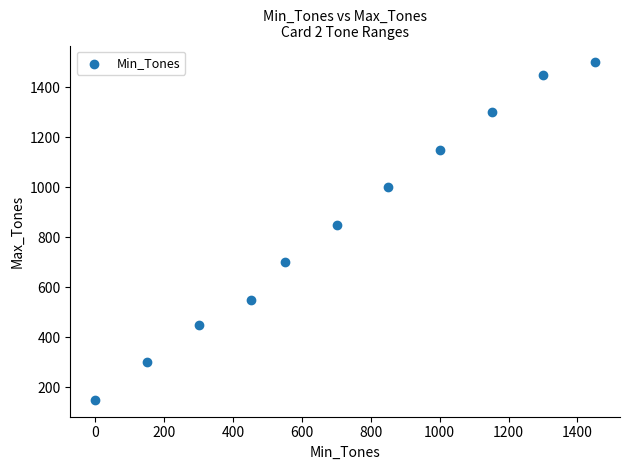

What is the average Y value?

855